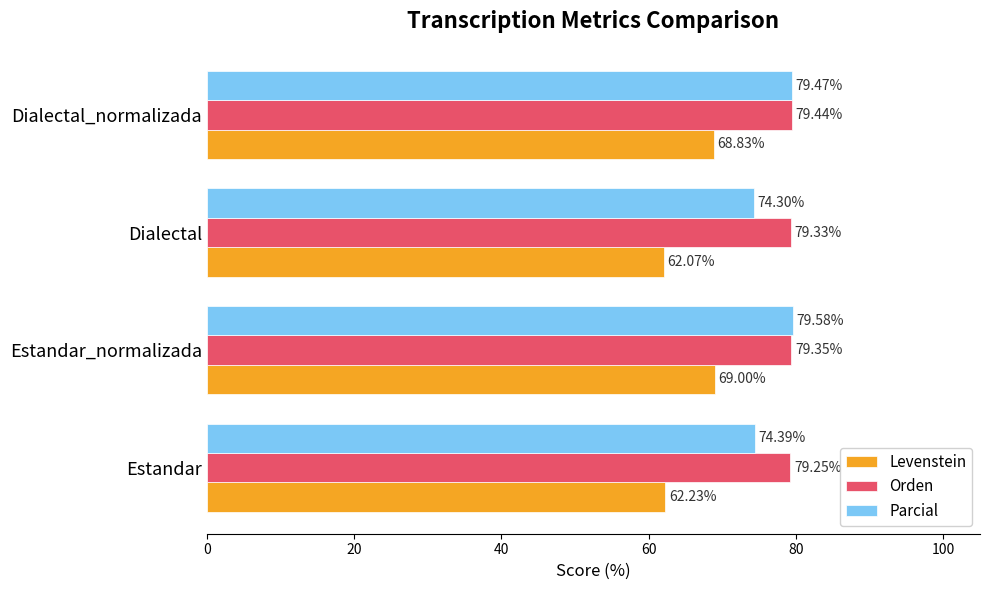

List the series in order of their peak value, highest first.

Parcial, Orden, Levenstein